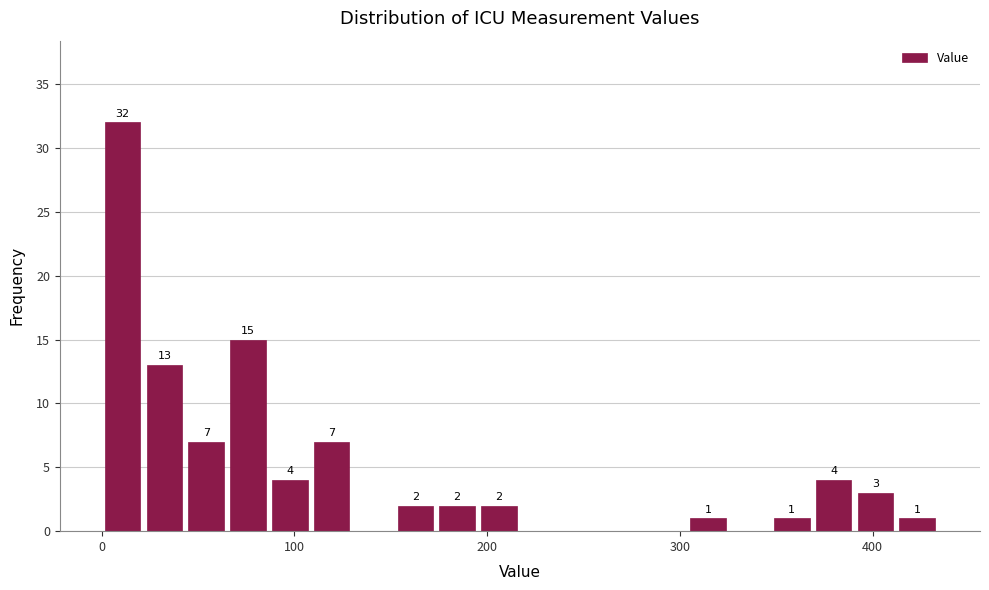

Around what value on the x-axis is the tallest bar? Give the approximate position of its centre, as read against the axis.

10